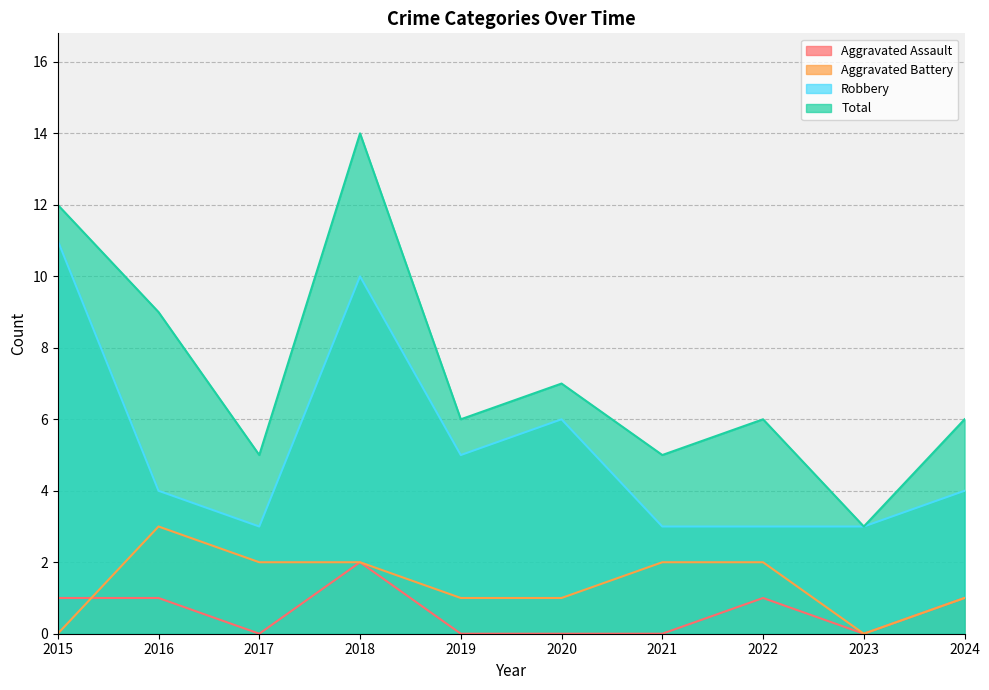

Is the value of Aggravated Assault at 2023 greater than the value of Aggravated Battery at 2023?

No